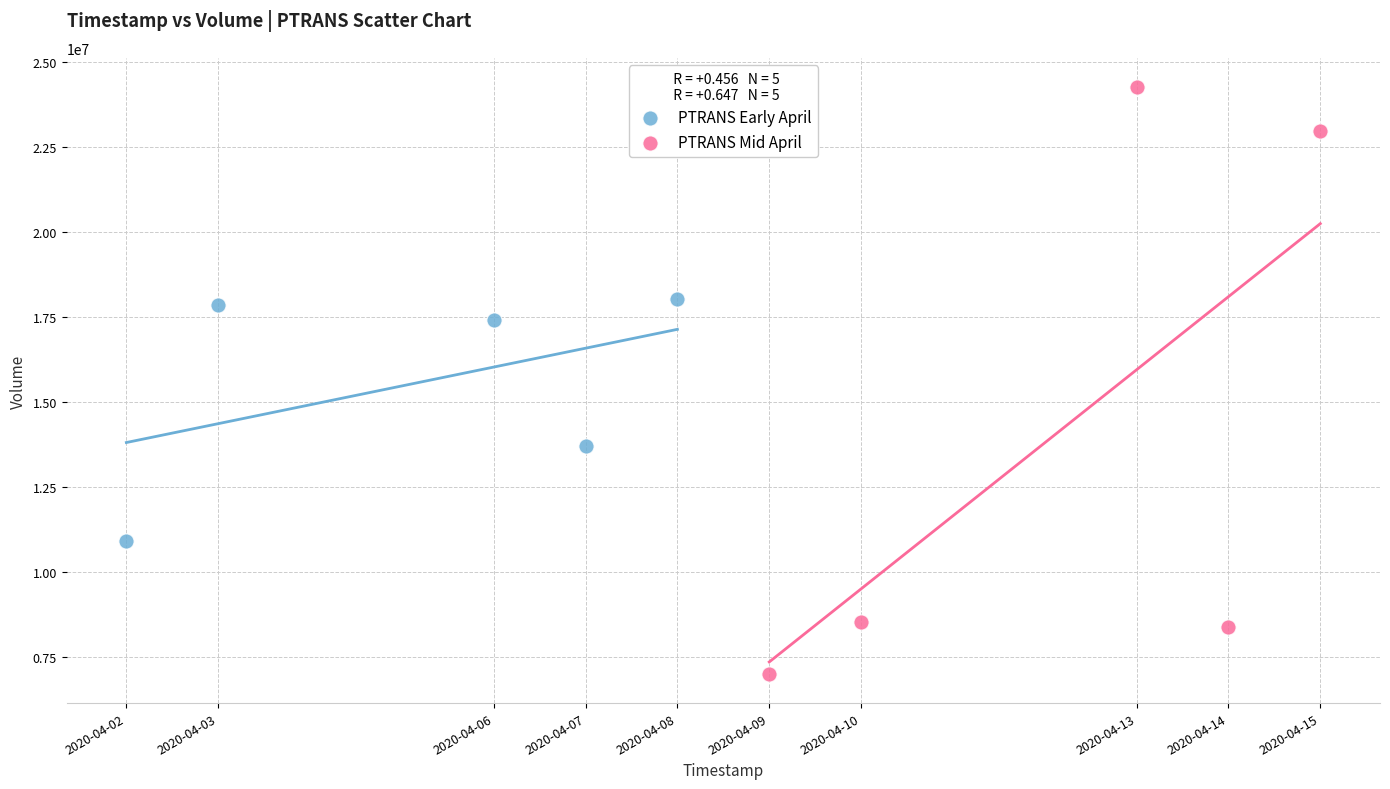

Which series has the widest spread of Y values?

PTRANS Mid April